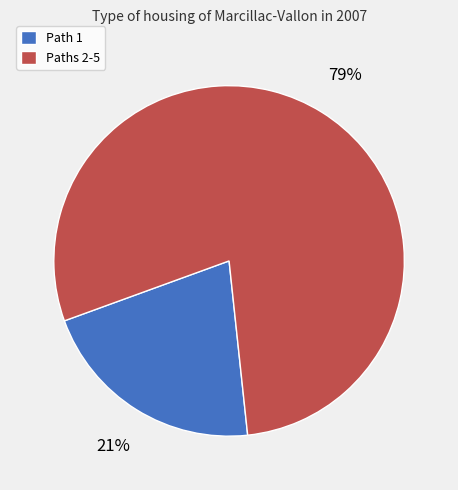

Combined, do Path 1 and Paths 2-5 account for over 50%?

Yes